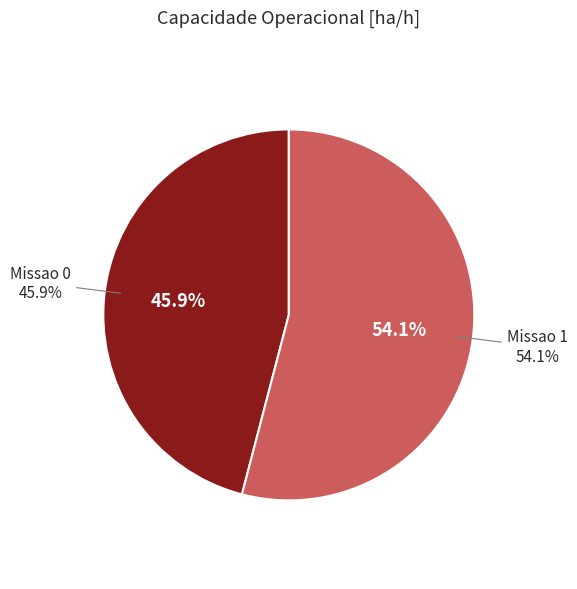

To the nearest percent, what is the average slice percentage?

50%